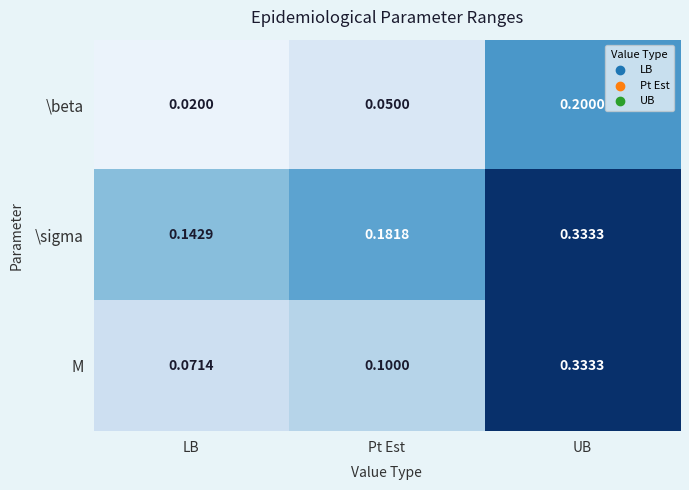

Which category has the lowest value in the \beta series?

LB